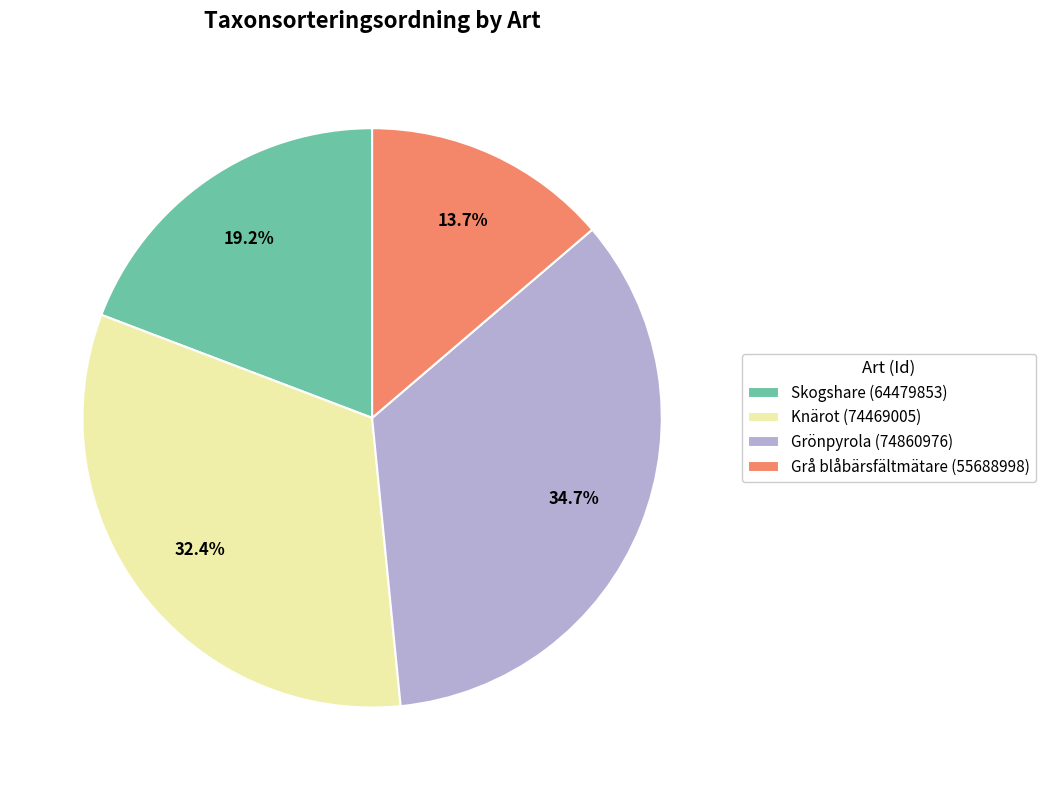

Rank the categories by value from highest to lowest.

Grönpyrola (74860976), Knärot (74469005), Skogshare (64479853), Grå blåbärsfältmätare (55688998)